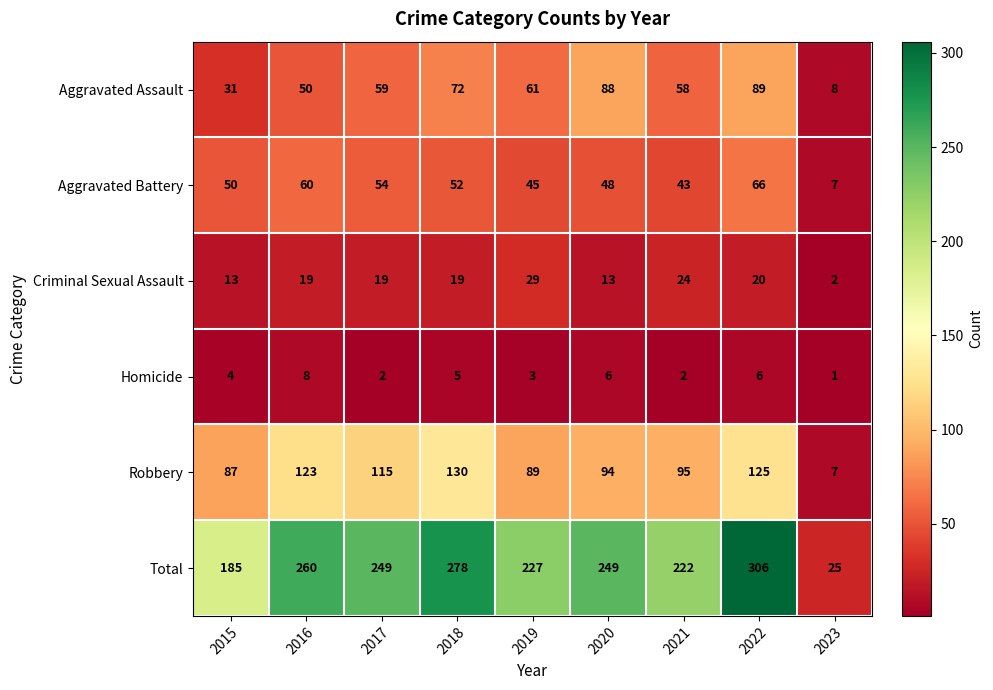

Which category has the lowest value in the Homicide series?

2023